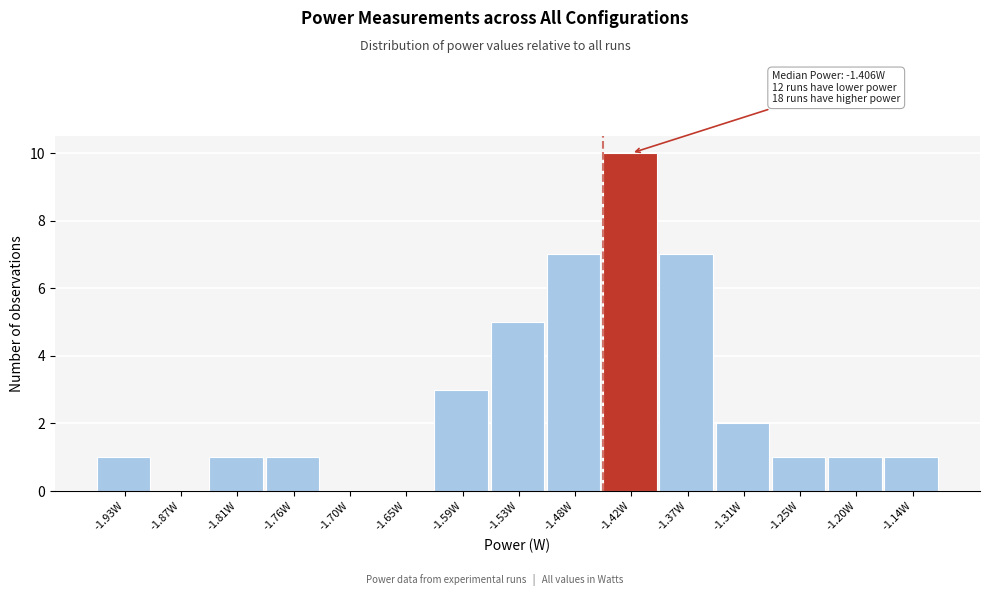

Reading right to left, list all the values displayed in this chart.

-1.14W=1	-1.20W=1	-1.25W=1	-1.31W=2	-1.37W=7	-1.42W=10	-1.48W=7	-1.53W=5	-1.59W=3	-1.65W=0	-1.70W=0	-1.76W=1	-1.81W=1	-1.87W=0	-1.93W=1